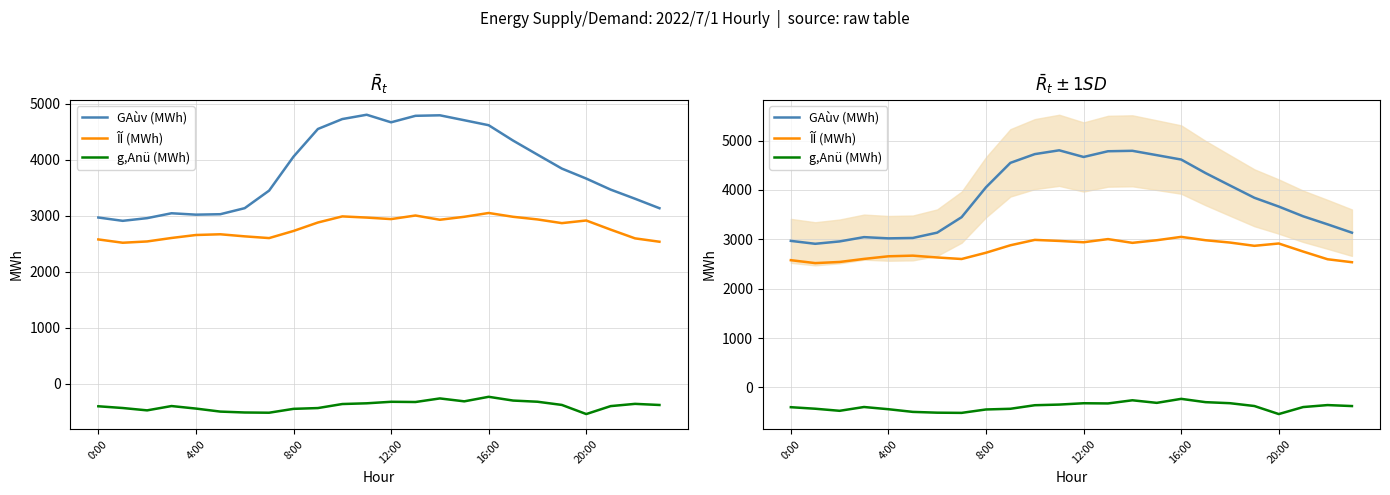

What is the difference between the second highest and minimum values in the GAùv (MWh) series?

1883